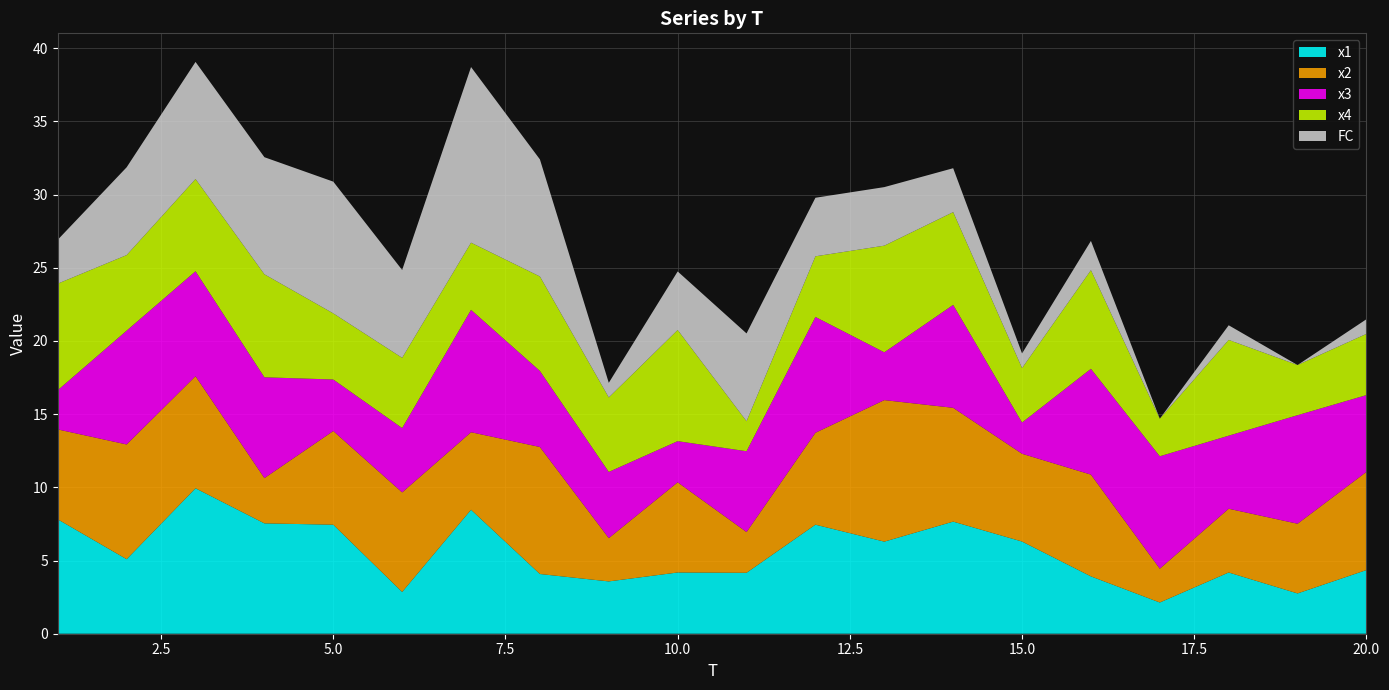

Reading left to right, list all the values displayed in this chart.

x1: 7.8	5.1	9.9	7.5	7.4	2.9	8.5	4.1	3.6	4.2	4.2	7.5	6.3	7.7	6.3	3.9	2.1	4.2	2.8	4.3
x2: 6.1	7.8	7.7	3.1	6.4	6.8	5.3	8.7	3.0	6.2	2.8	6.3	9.7	7.8	6.0	7.0	2.3	4.4	4.8	6.7
x3: 2.7	7.8	7.2	6.9	3.5	4.4	8.4	5.2	4.5	2.8	5.5	7.9	3.3	7.0	2.1	7.2	7.7	5.0	7.4	5.2
x4: 7.3	5.2	6.3	7.0	4.5	4.8	4.6	6.5	5.1	7.6	2.0	4.1	7.3	6.3	3.7	6.7	2.6	6.5	3.4	4.2
FC: 3.0	6.0	8.0	8.0	9.0	6.0	12.0	8.0	1.0	4.0	6.0	4.0	4.0	3.0	1.0	2.0	0.0	1.0	0.0	1.0